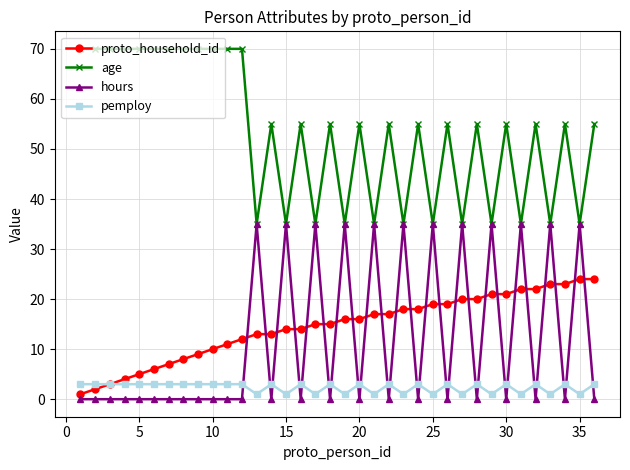

What is the highest value of the proto_household_id series?

24